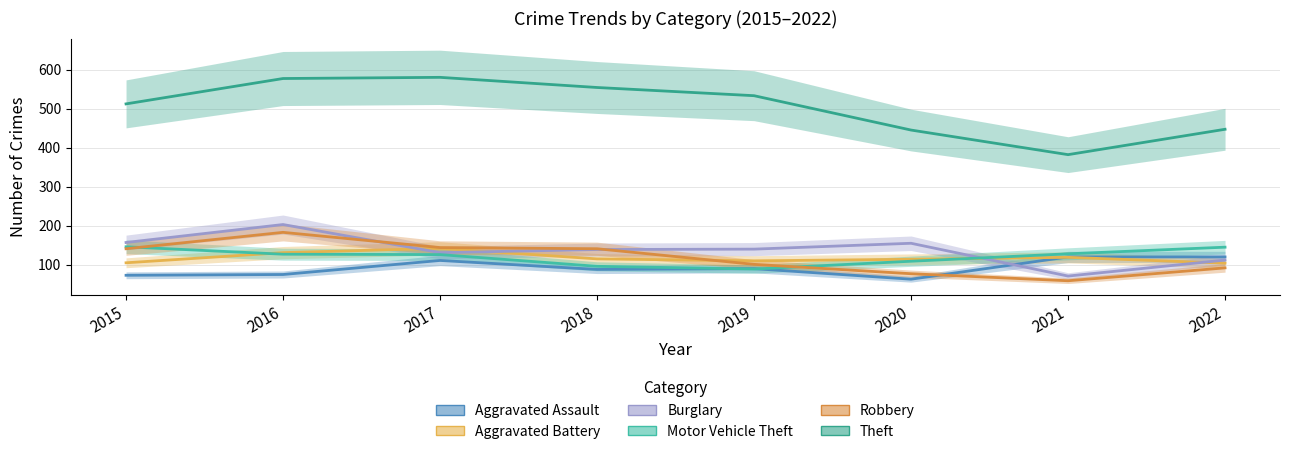

What is the value of the Theft point at the 3rd from the left?

580